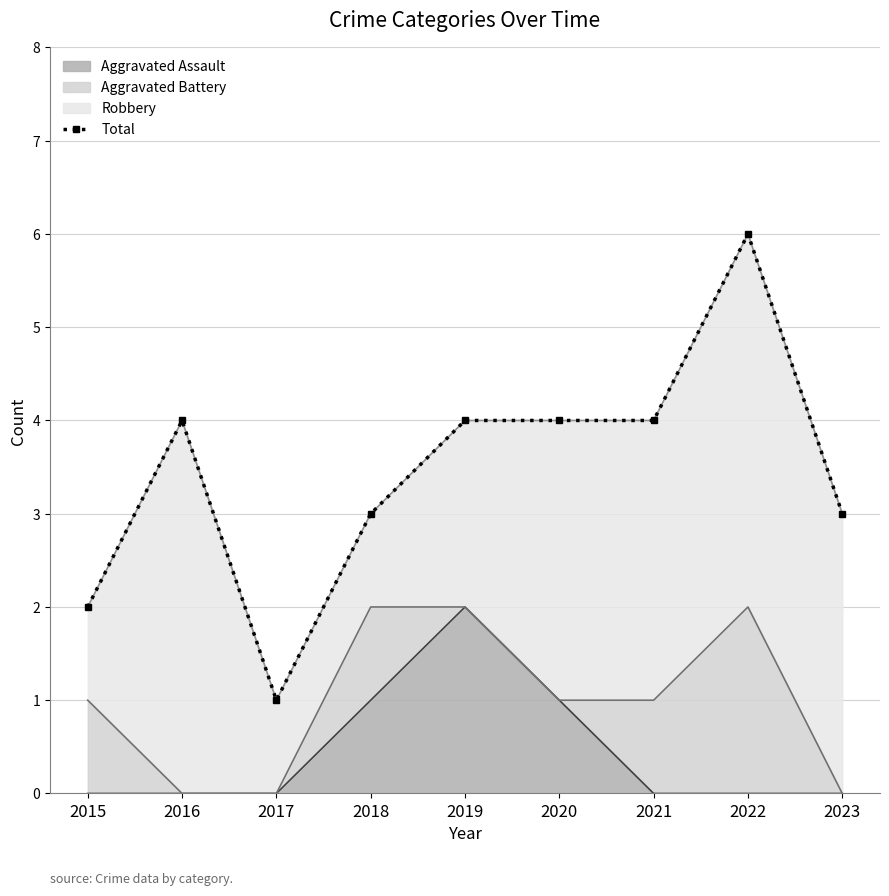

What is the value of the 8th point from the left?

6